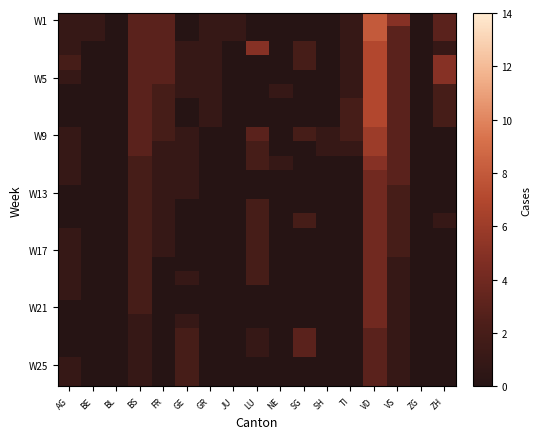

What is the total value across all series at LU?

26